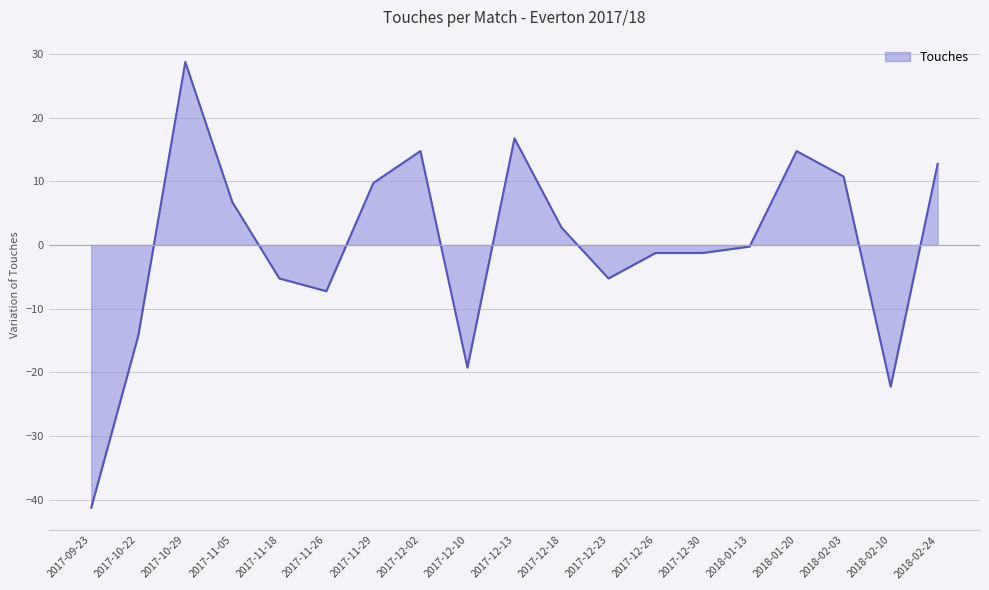

Which category has the highest value across all series?

2017-10-29